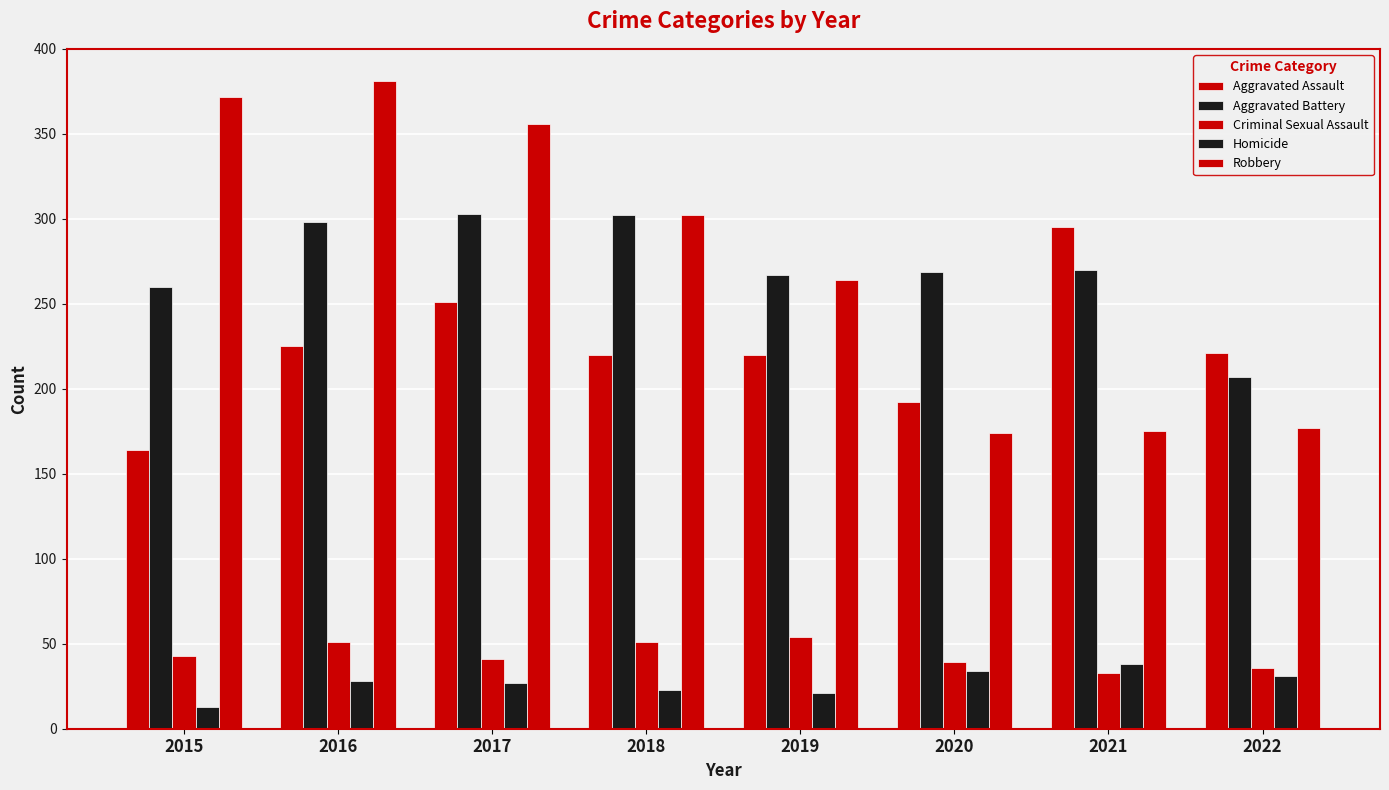

Which series has the largest range (max minus min)?

Robbery